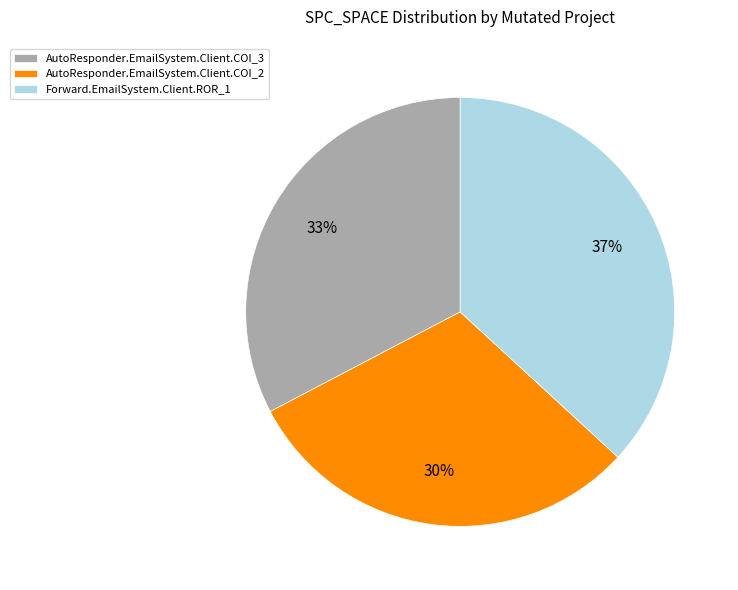

Does any single category account for the majority?

No